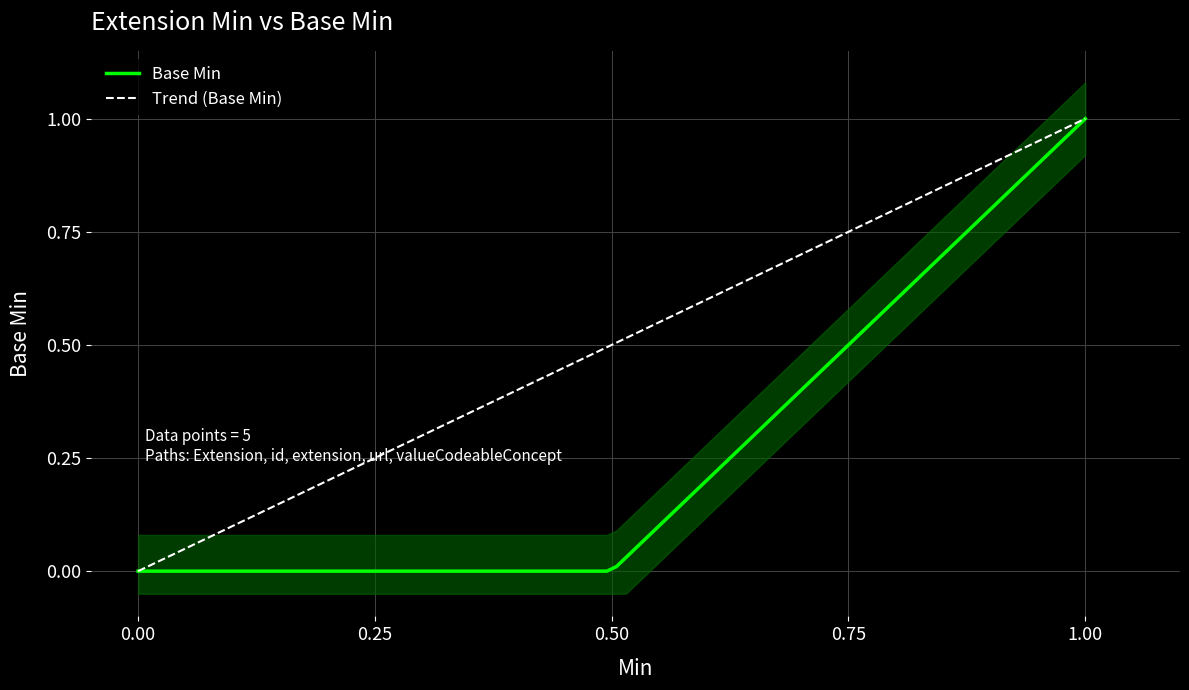

Which series has the largest range (max minus min)?

Base Min